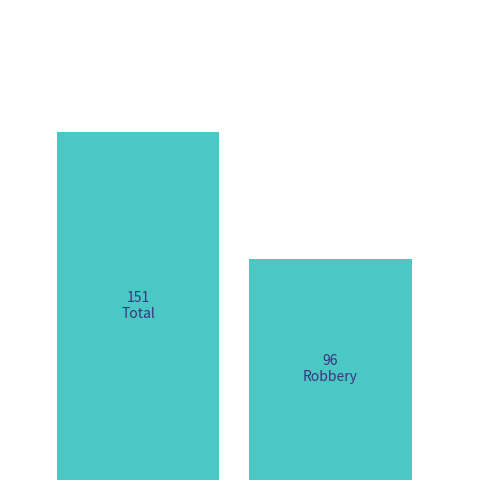

What is the value of the 1st bar from the left?

151